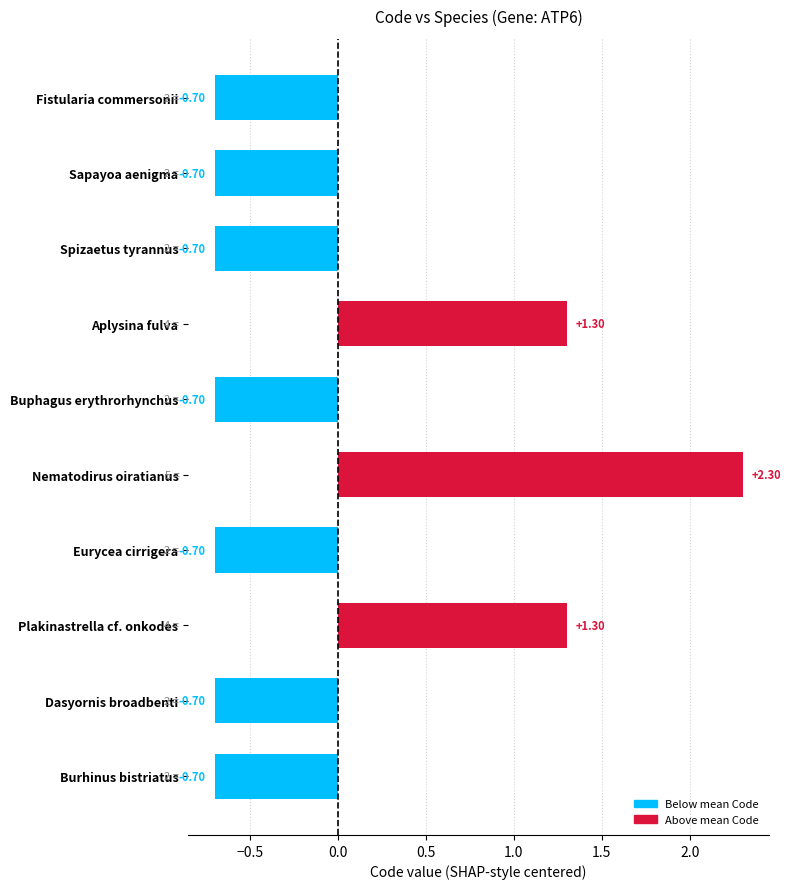

What is the difference between the maximum and second lowest values?

3.0